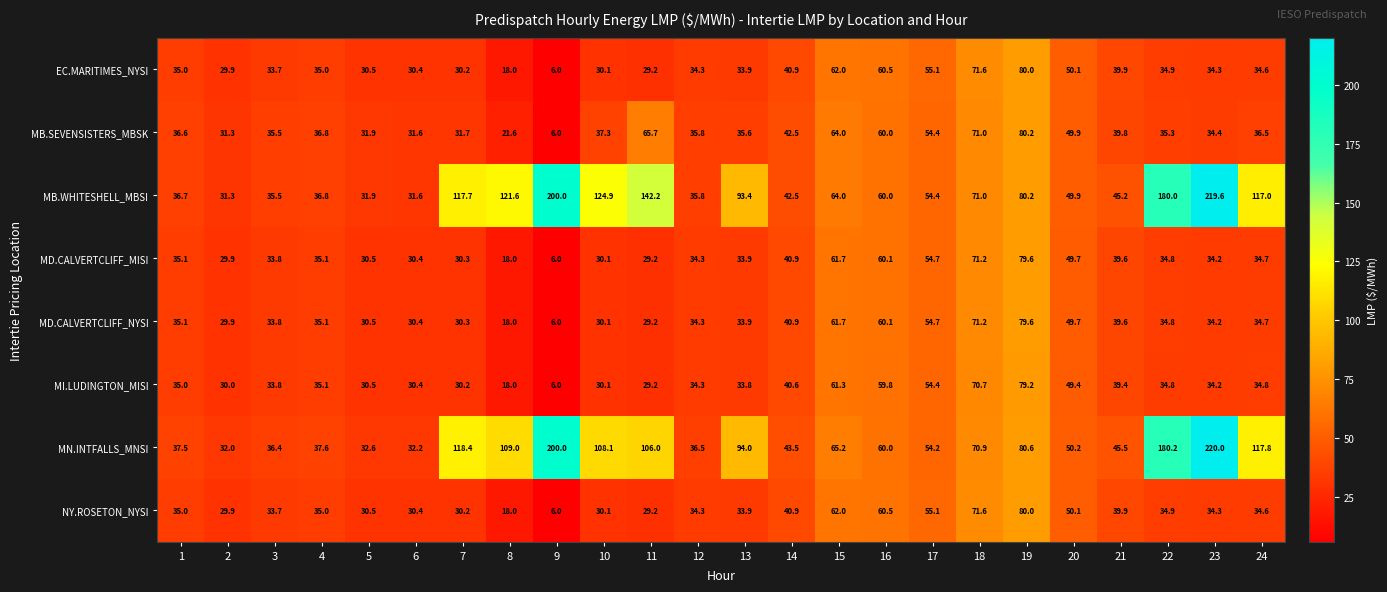

At which category is the sum across all series the highest?

23